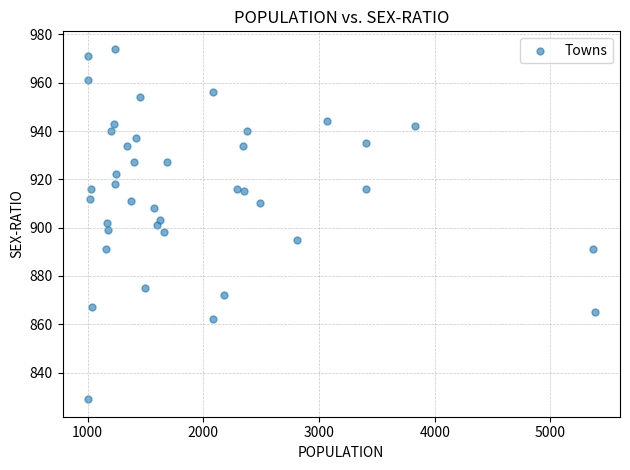

What is the range of X values (max minus min)?

4379